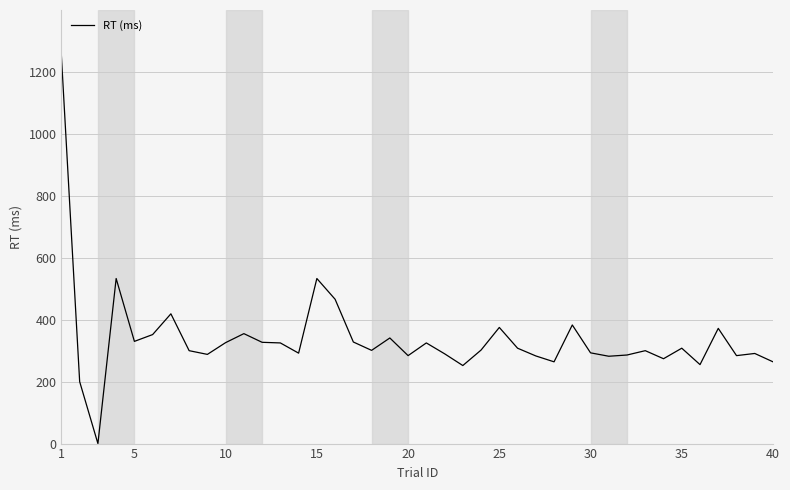

What is the difference between the maximum and minimum values?

1251